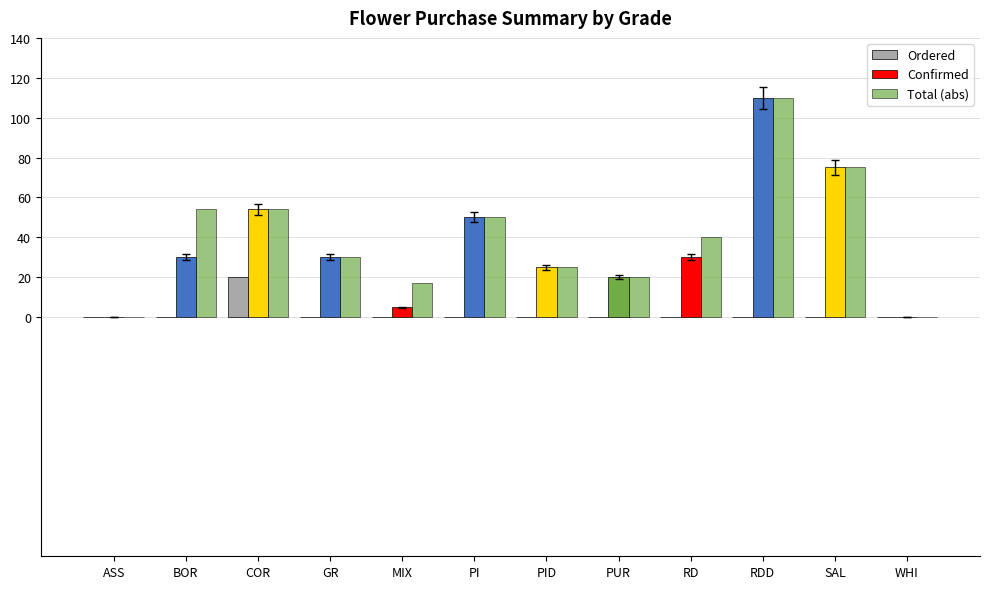

Is it true that Confirmed equals 30 at BOR?

True